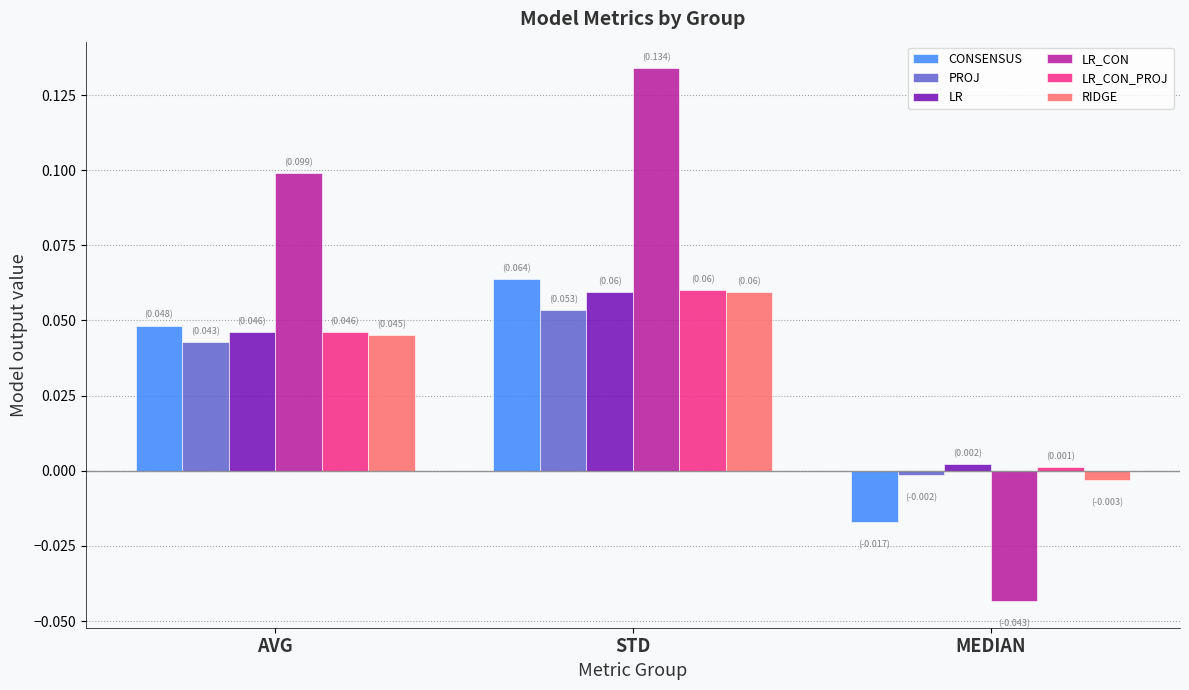

What are all the series names shown in the legend?

CONSENSUS, PROJ, LR, LR_CON, LR_CON_PROJ, RIDGE